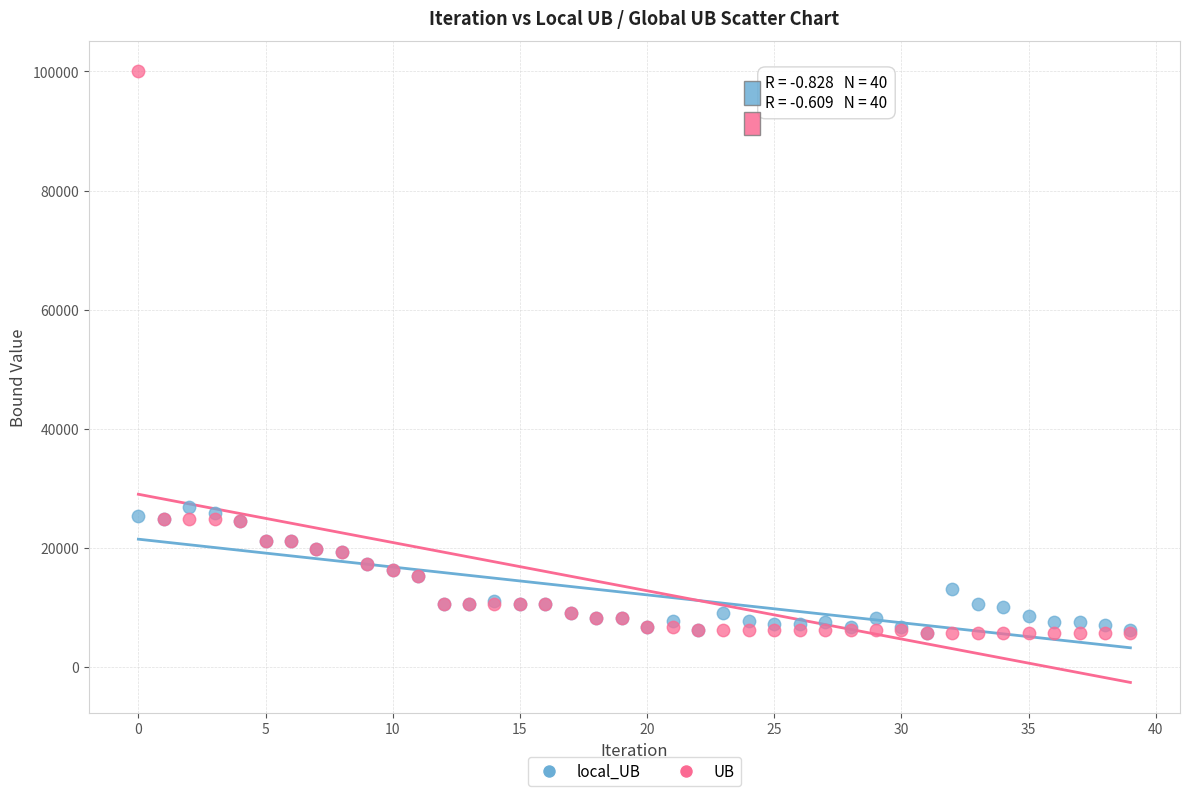

What are all the series names shown in the legend?

local_UB, UB